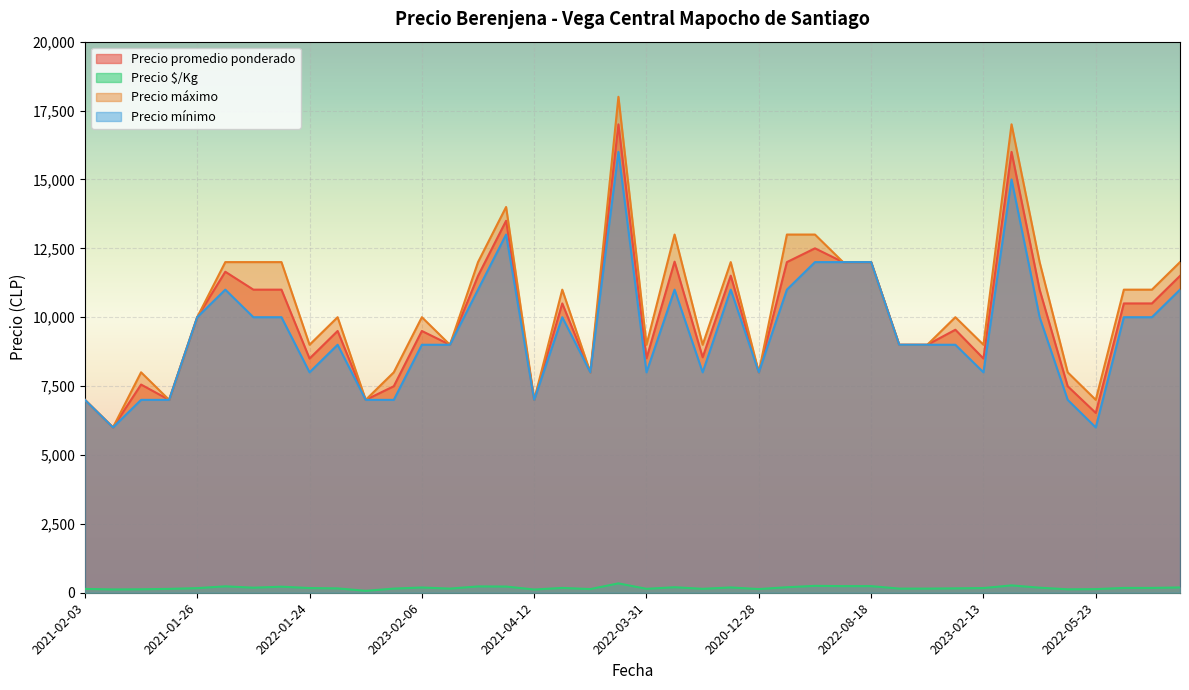

What is the label of the 33rd point from the right?

2022-06-28